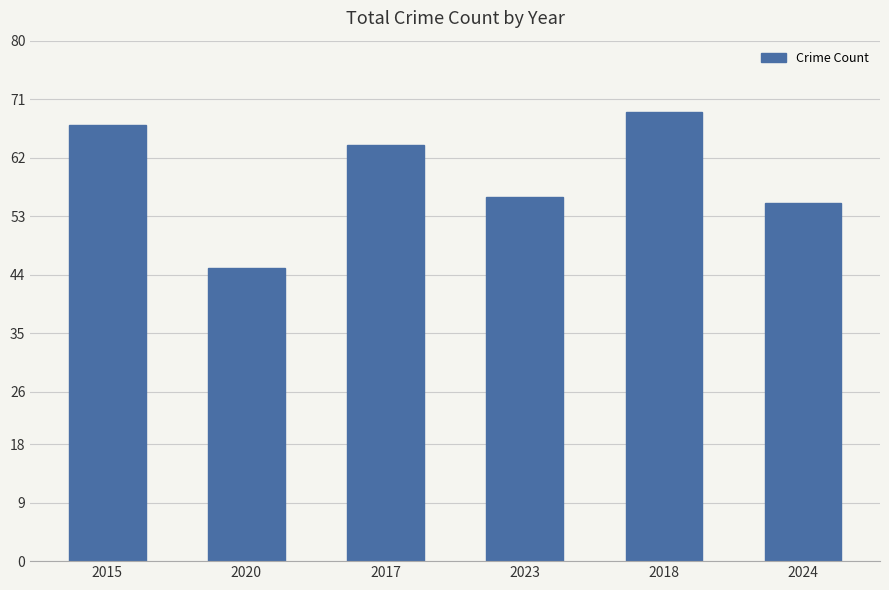

Rank the categories by value from highest to lowest.

2018, 2015, 2017, 2023, 2024, 2020